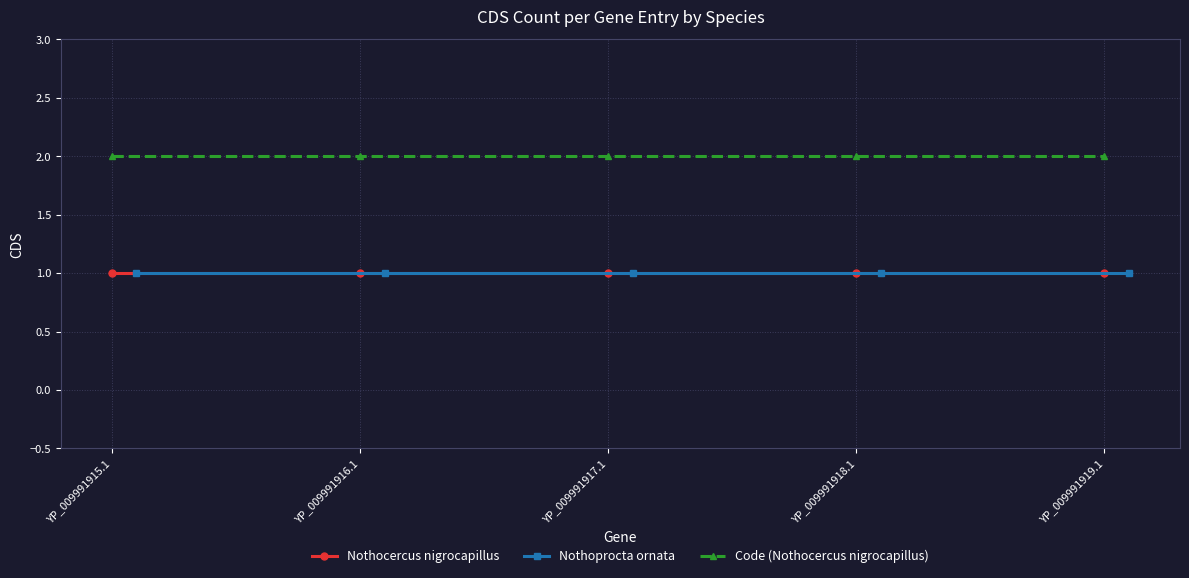

True or false: Code (Nothocercus nigrocapillus) and Nothoprocta ornata intersect in this chart.

False